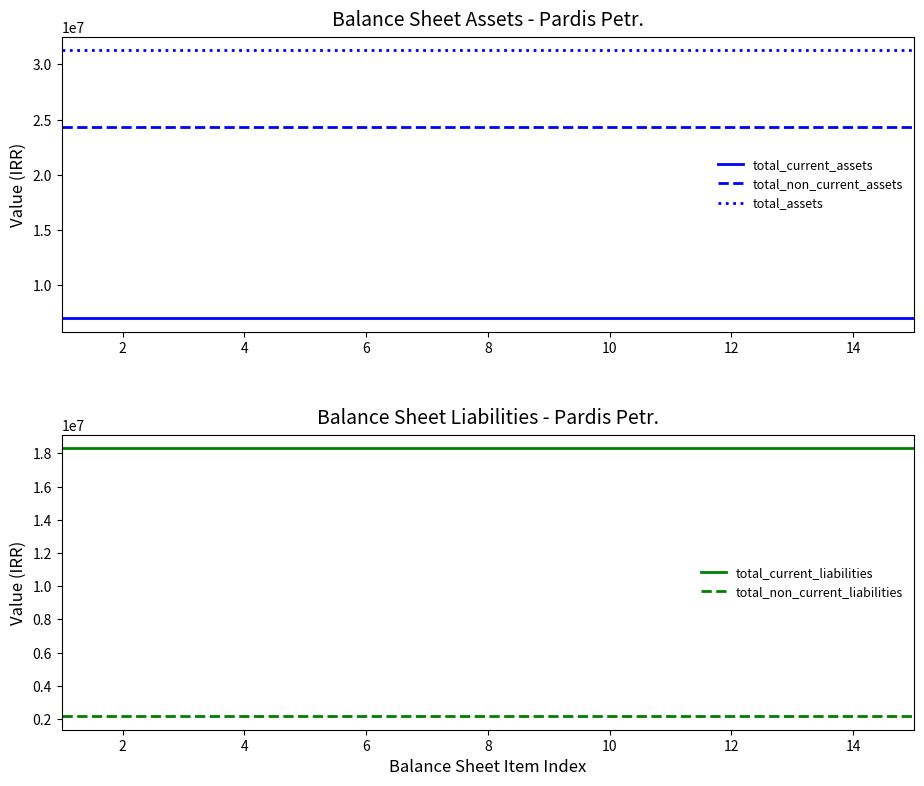

What is the minimum value for total_assets?

31299512